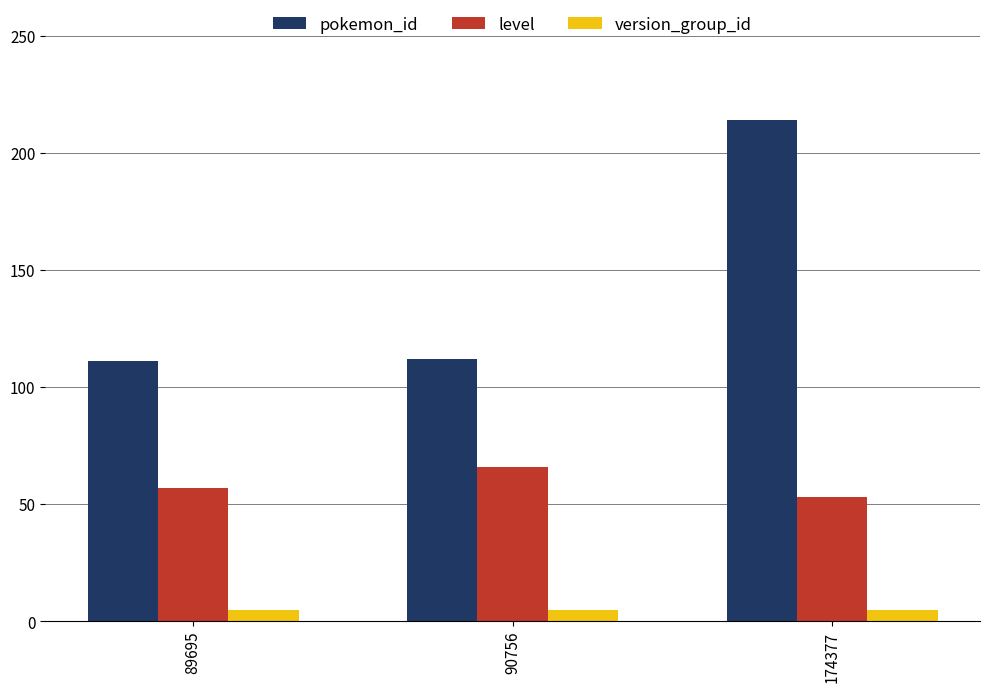

What are all the series names shown in the legend?

pokemon_id, level, version_group_id